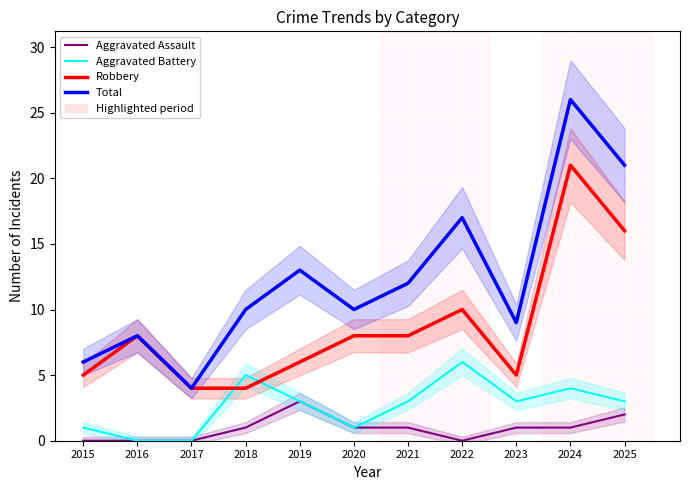

Which label corresponds to the smallest value in the chart?

2015